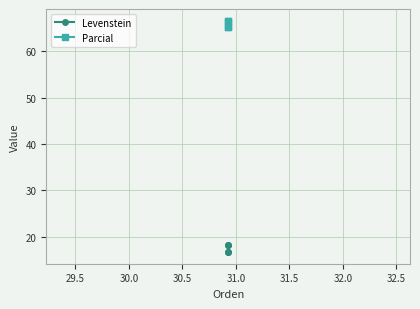

Which series has the largest total across all categories?

Parcial